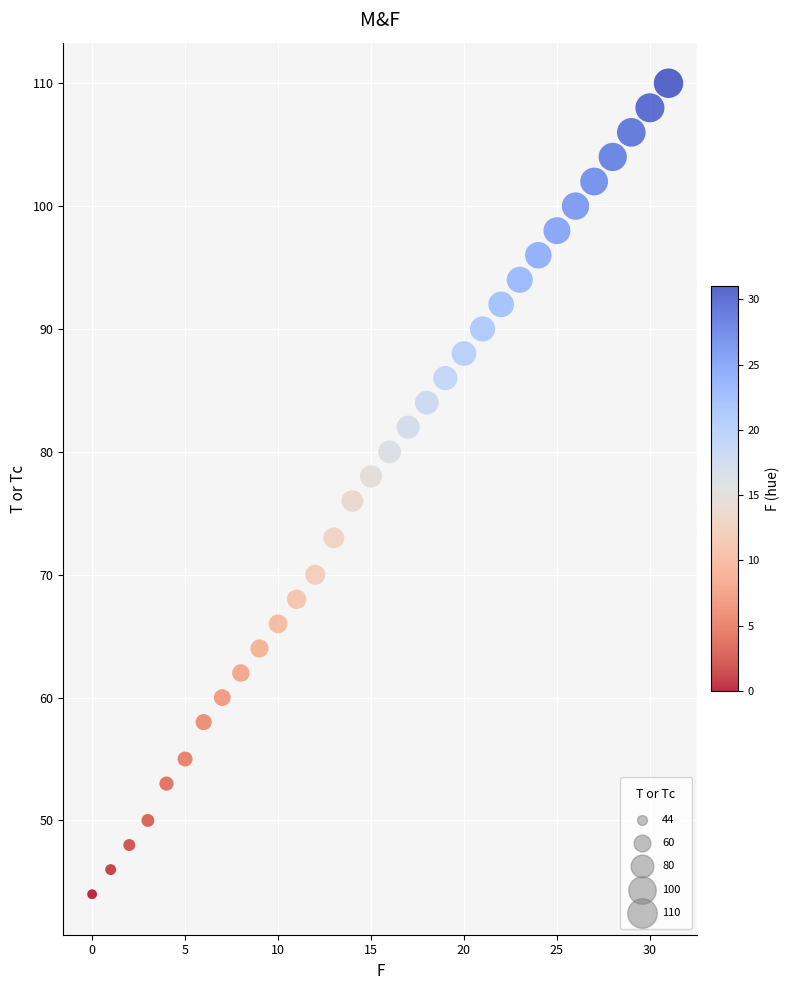

What is the range of Y values (max minus min)?

66